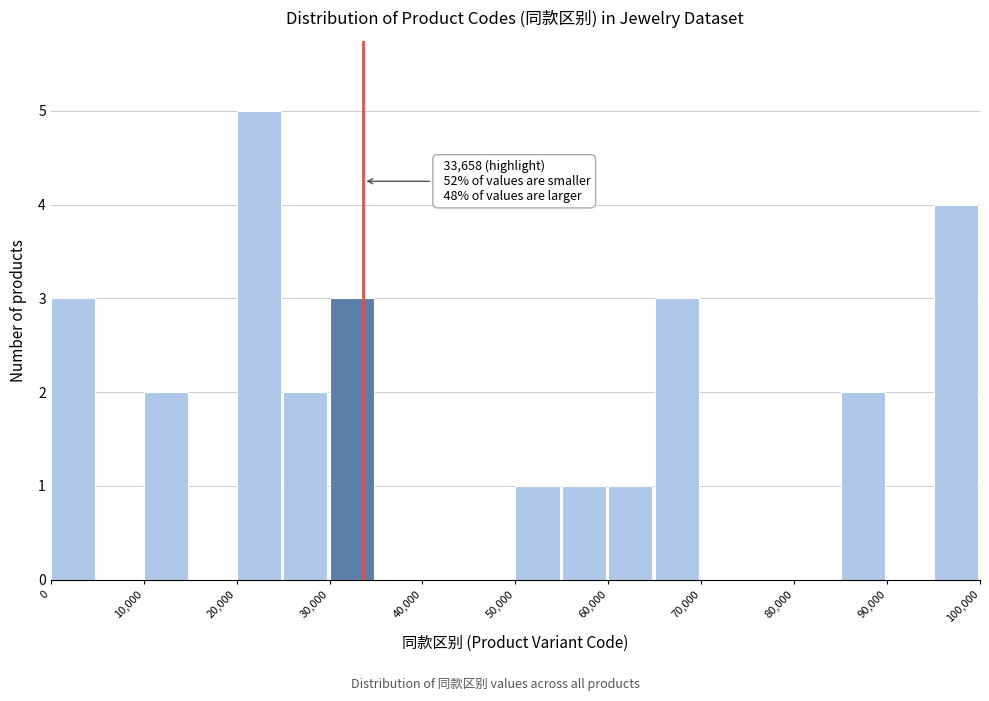

Over which range of the x-axis is the bar tallest?

20000 to 25000